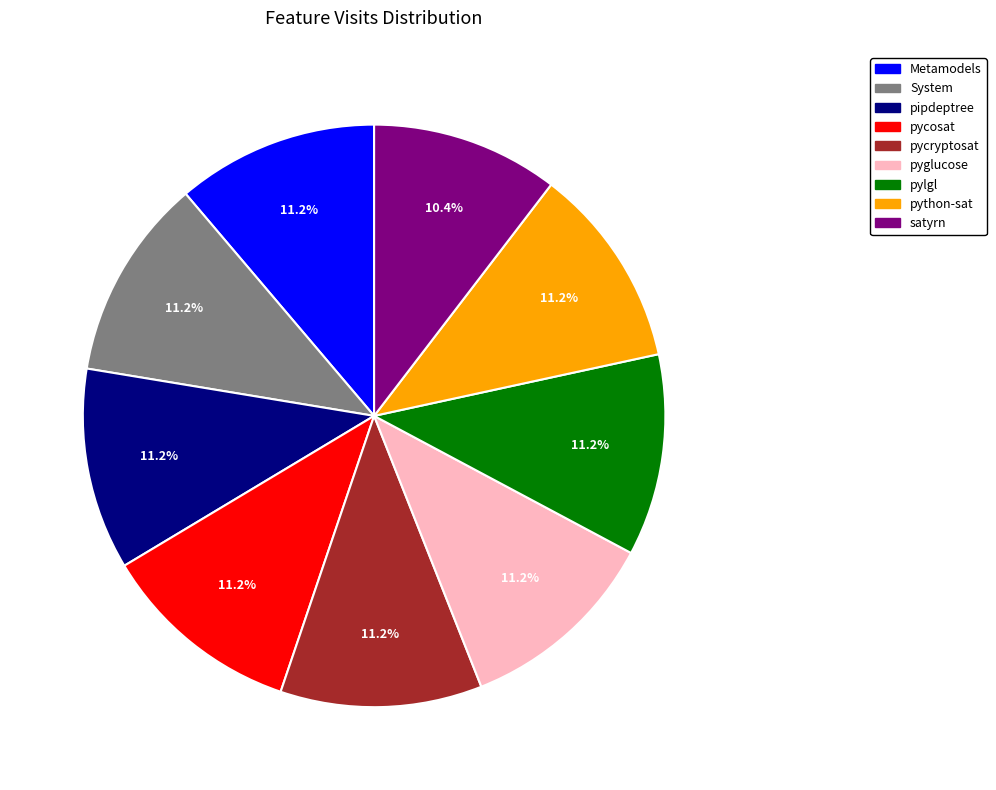

Count the number of slices in the pie.

9